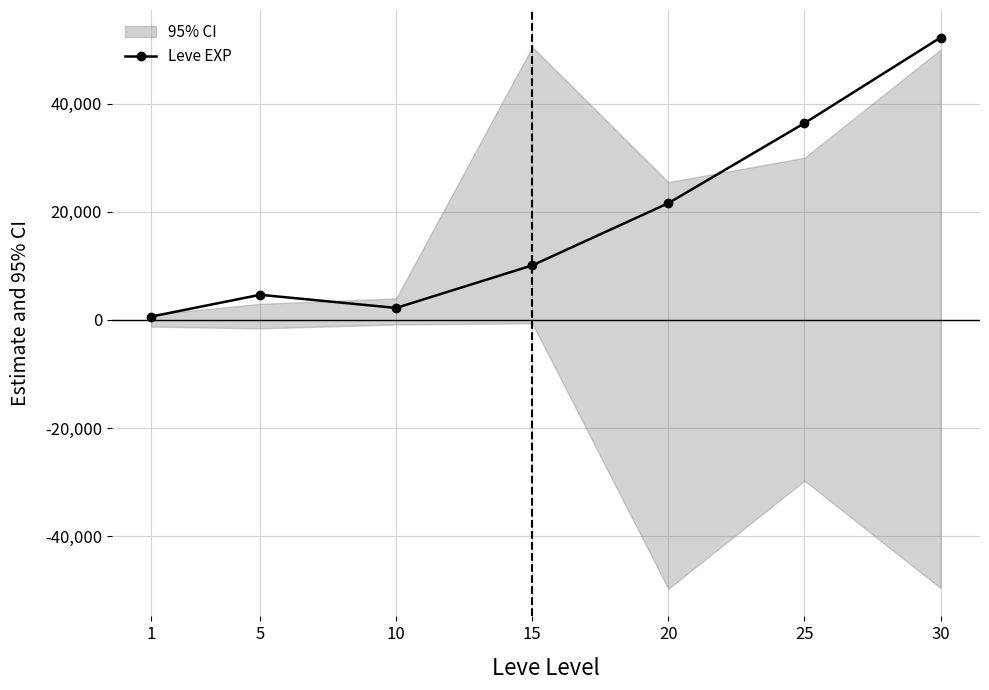

Where is the first local minimum?

10